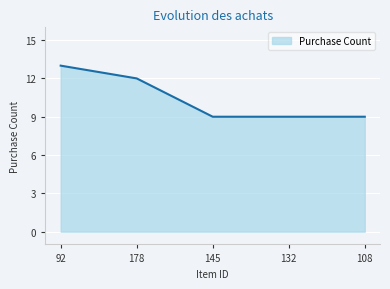

True or false: the data shows 12 at 178.

True